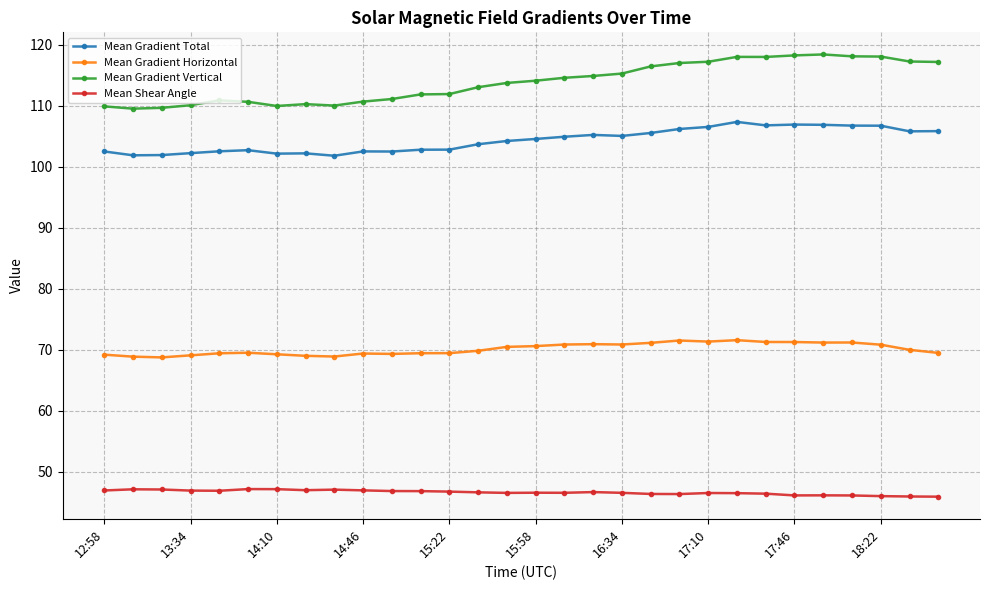

What is the difference between the maximum and minimum values in the Mean Gradient Horizontal series?

2.8